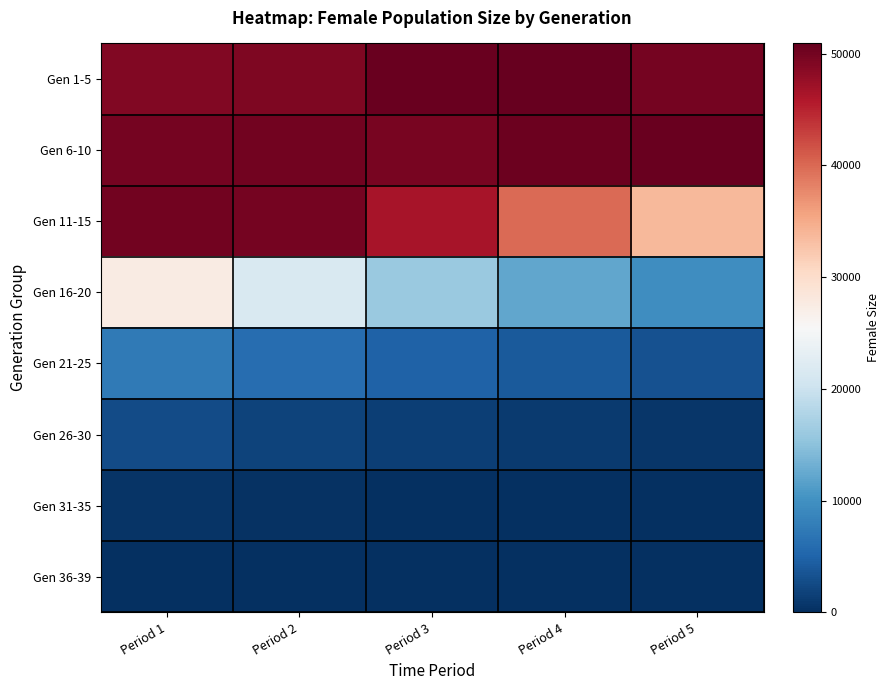

Which category has the highest value across all series?

Period 4